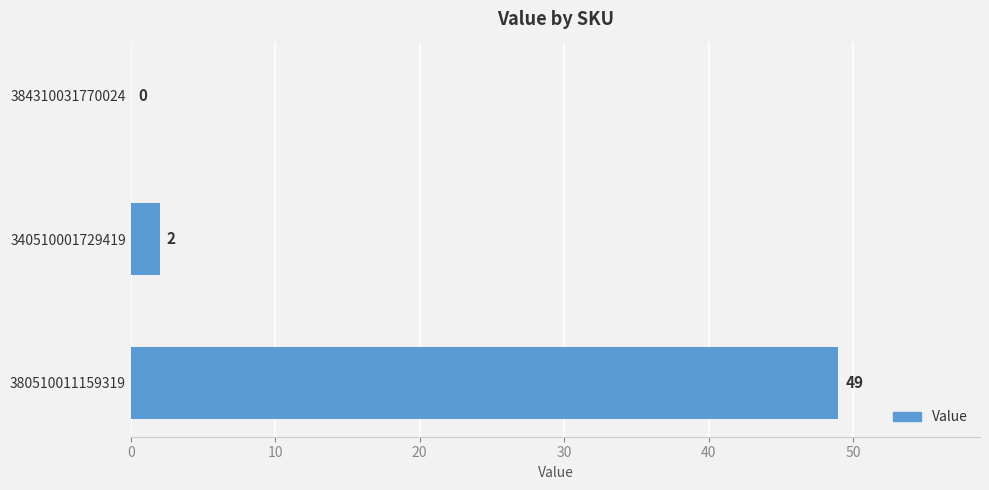

Between 384310031770024 and 380510011159319, which is larger?

380510011159319